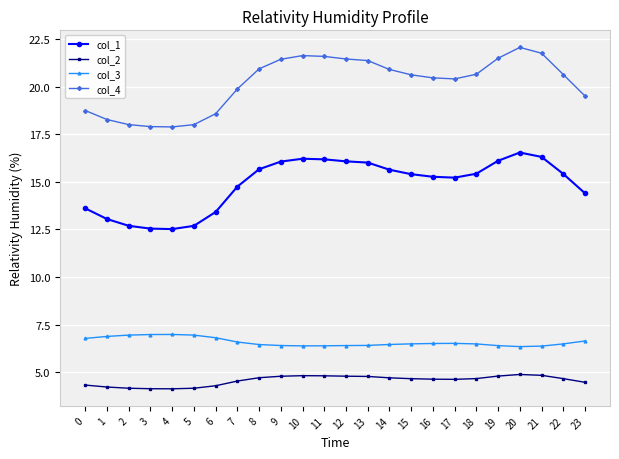

True or false: col_2 has more than 1 interior local peaks.

True